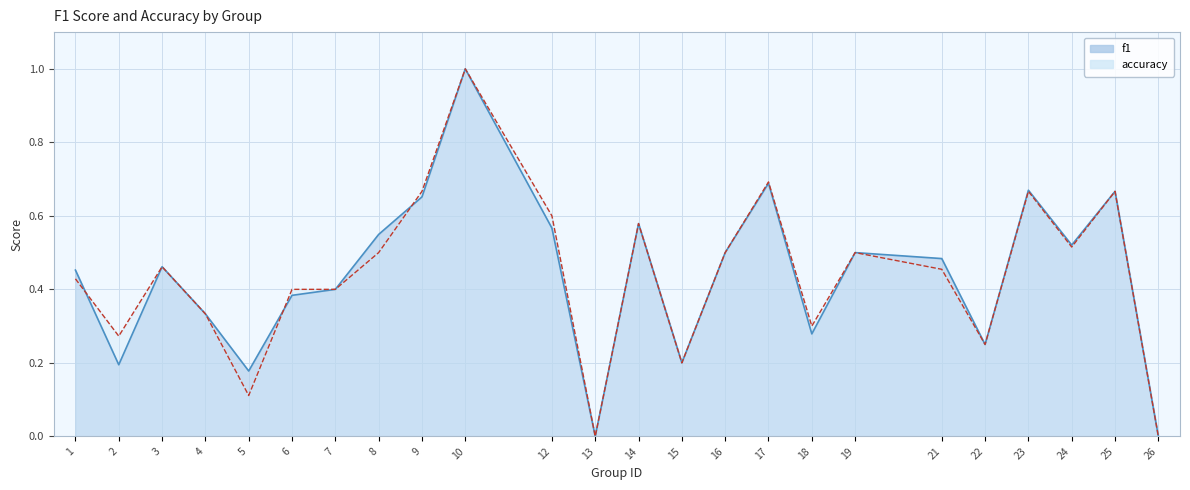

What is the difference between the second highest and minimum values in the f1 series?

0.7